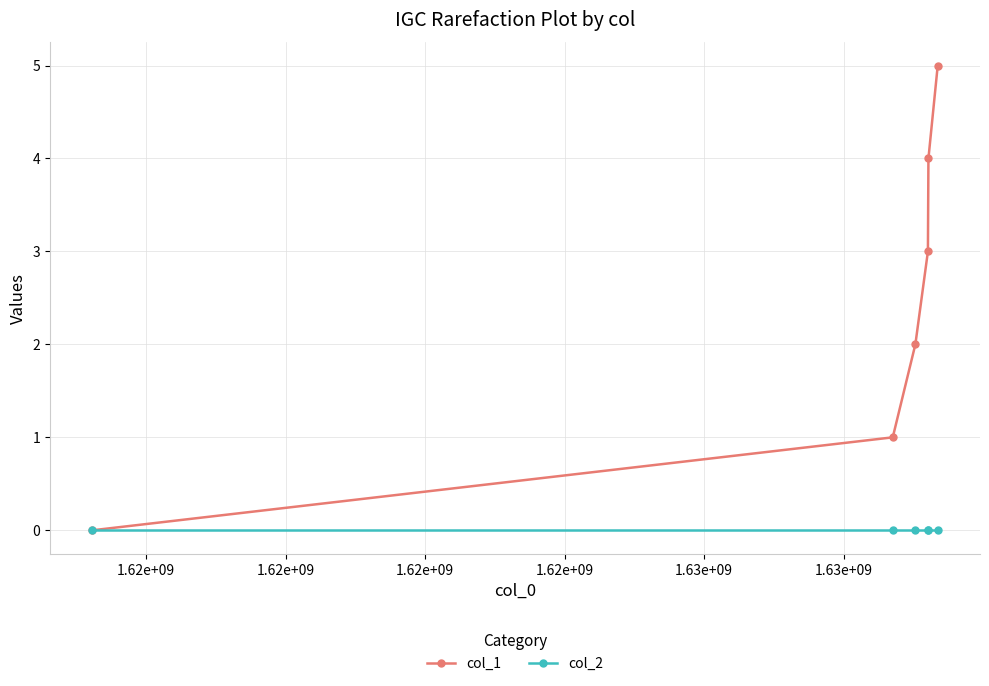

How many lines are shown in the chart?

2